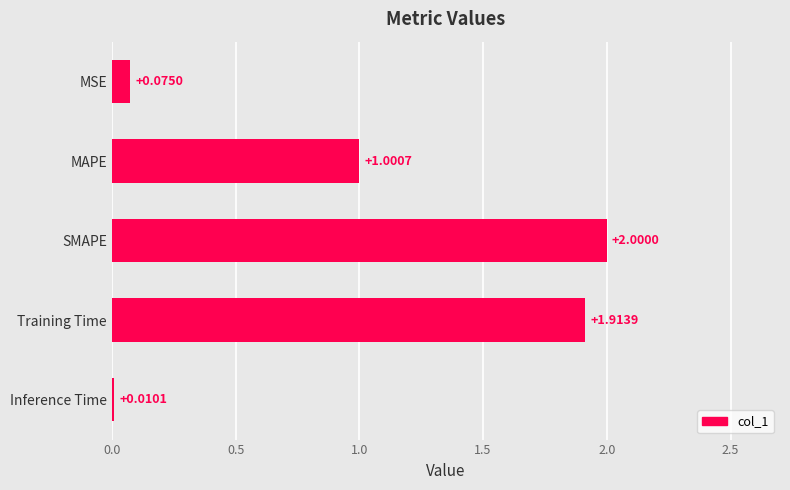

What is the label of the 1st bar from the top?

MSE